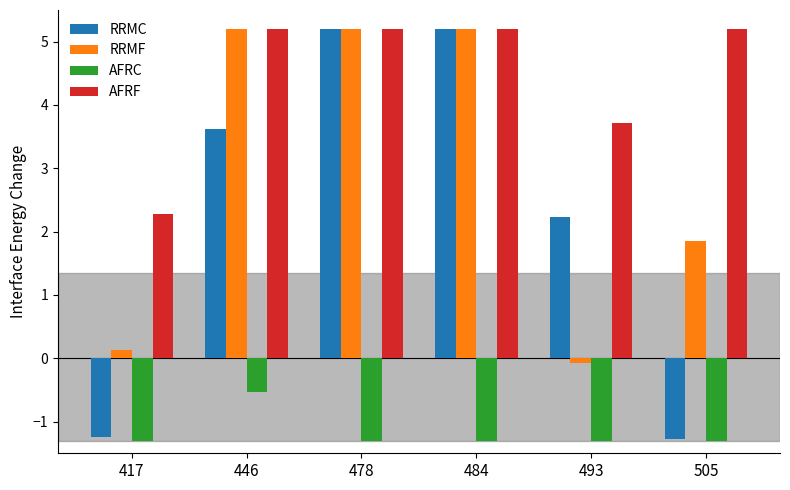

What is the highest value of the RRMF series?

5.2